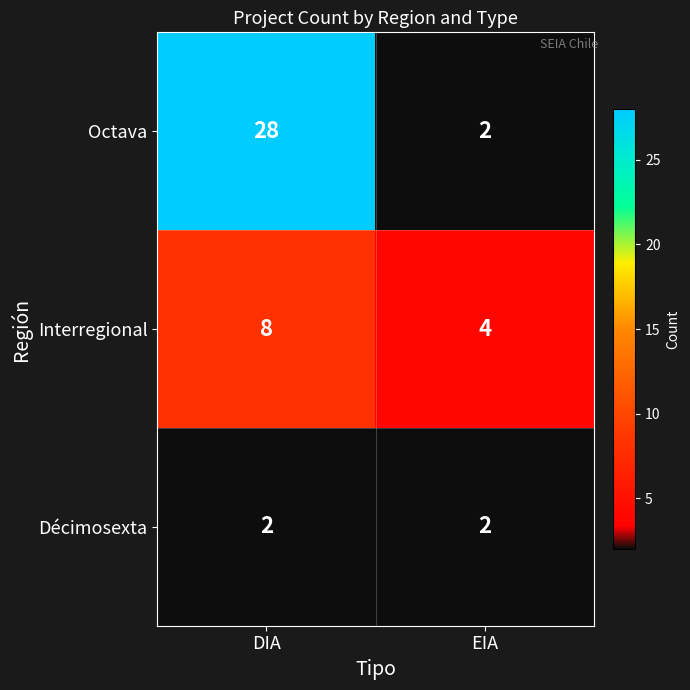

Which series changed the most between DIA and EIA?

Octava